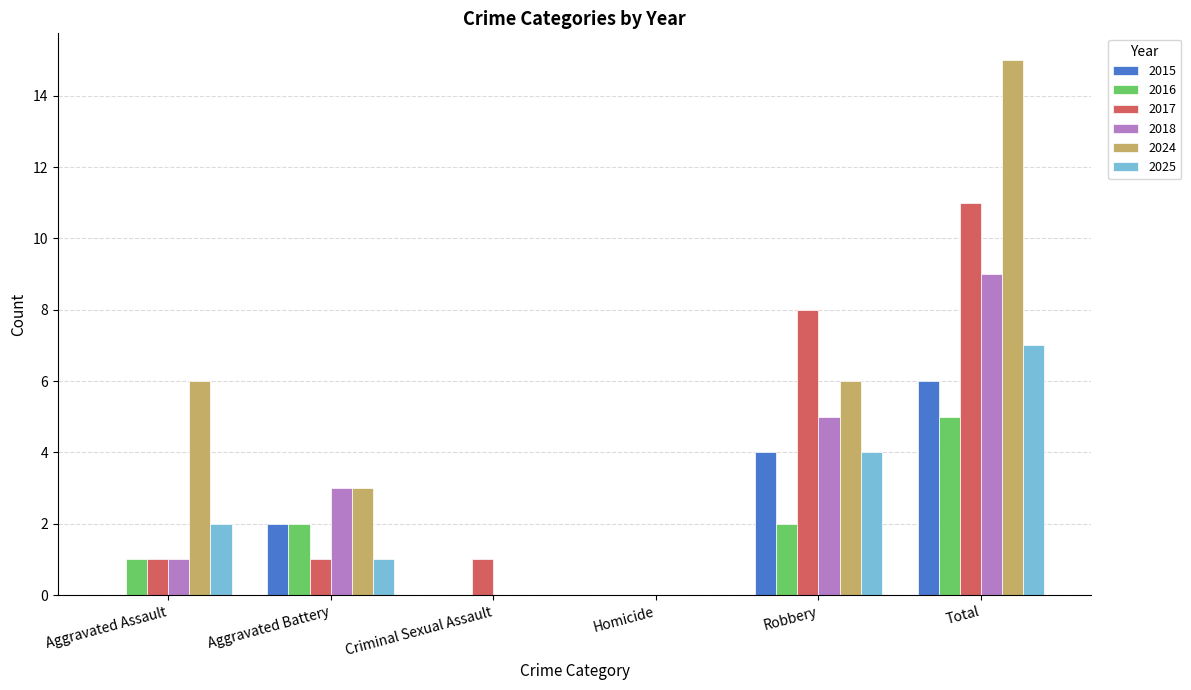

Reading left to right, extract all data points from this chart.

2015: Aggravated Assault=0	Aggravated Battery=2	Criminal Sexual Assault=0	Homicide=0	Robbery=4	Total=6
2016: Aggravated Assault=1	Aggravated Battery=2	Criminal Sexual Assault=0	Homicide=0	Robbery=2	Total=5
2017: Aggravated Assault=1	Aggravated Battery=1	Criminal Sexual Assault=1	Homicide=0	Robbery=8	Total=11
2018: Aggravated Assault=1	Aggravated Battery=3	Criminal Sexual Assault=0	Homicide=0	Robbery=5	Total=9
2024: Aggravated Assault=6	Aggravated Battery=3	Criminal Sexual Assault=0	Homicide=0	Robbery=6	Total=15
2025: Aggravated Assault=2	Aggravated Battery=1	Criminal Sexual Assault=0	Homicide=0	Robbery=4	Total=7